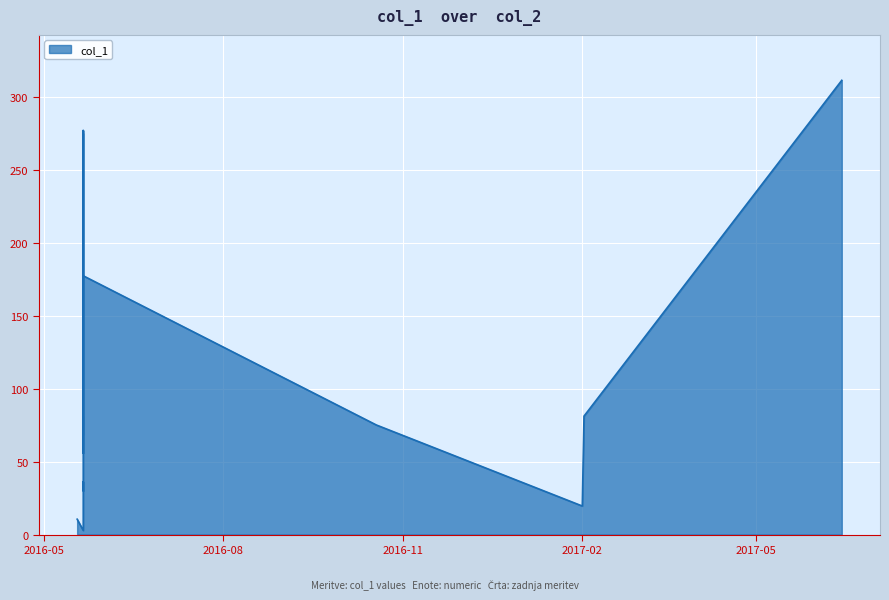

Is it true that the value at 2016-05-21 04:07:34 is 36.2?

True